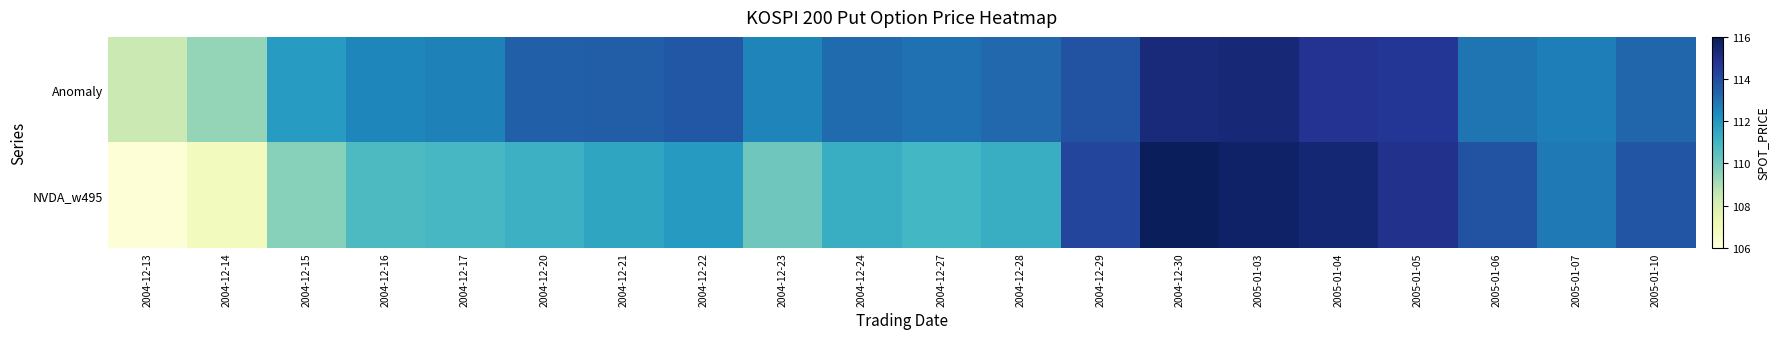

What is the minimum value shown in the chart?

106.1